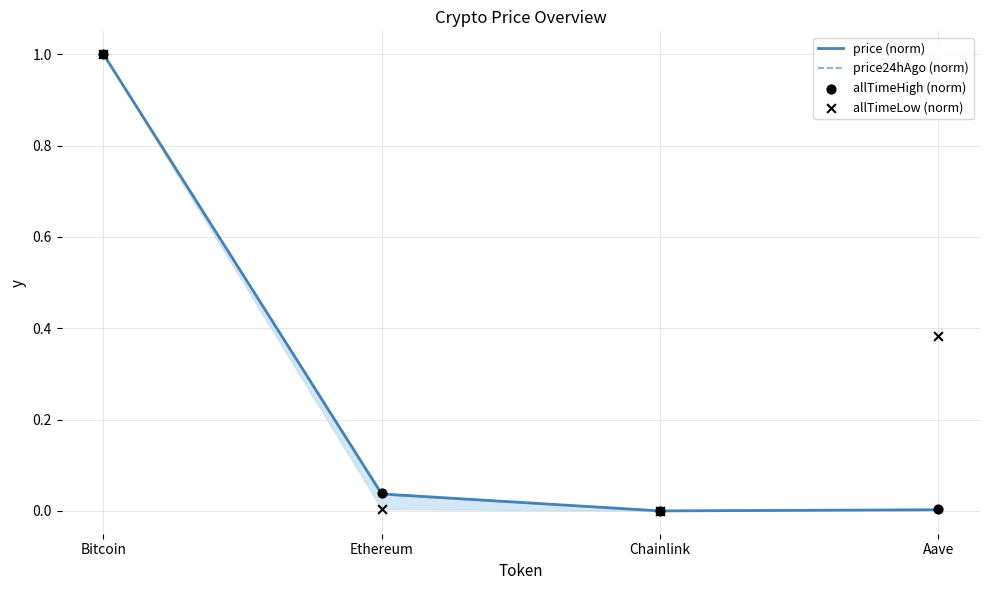

Which series has the widest spread of Y values?

price (norm)